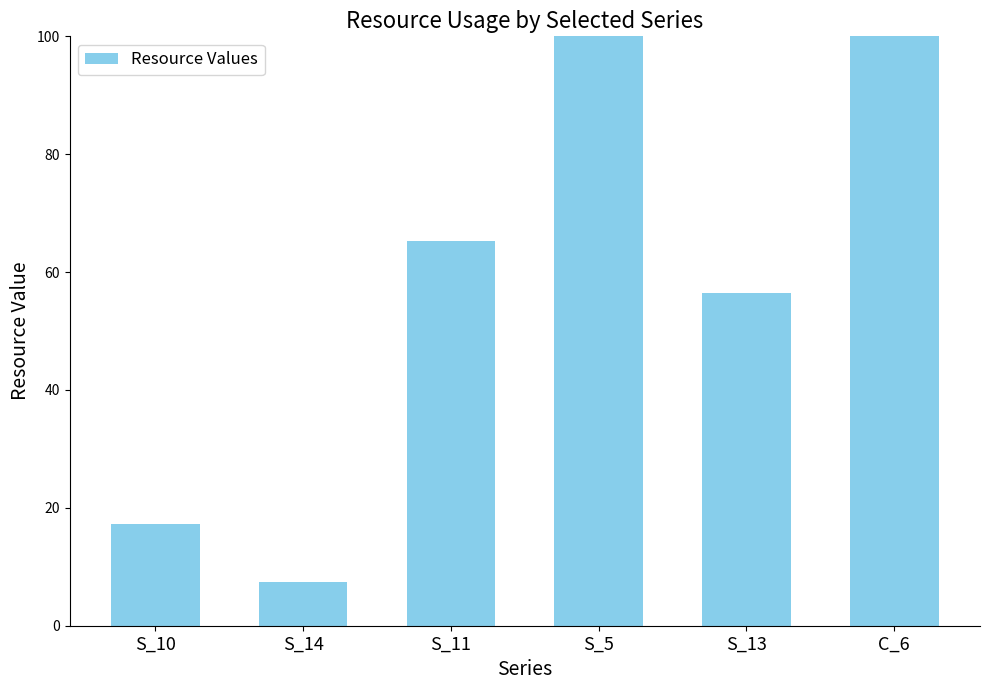

Which has a higher value, S_13 or S_14?

S_13